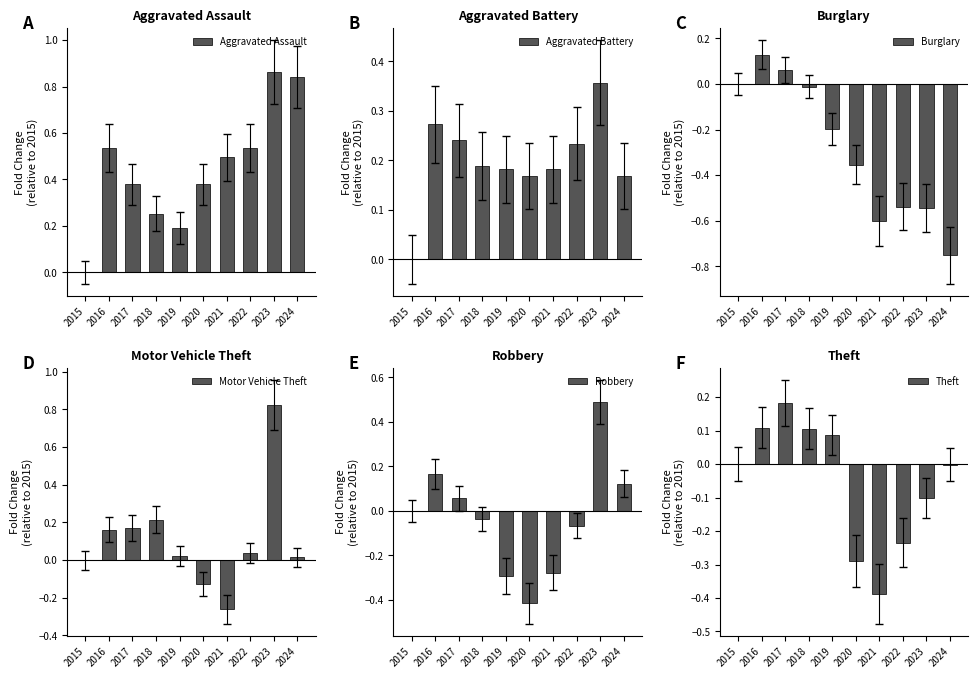

Which series has the largest range (max minus min)?

Motor Vehicle Theft